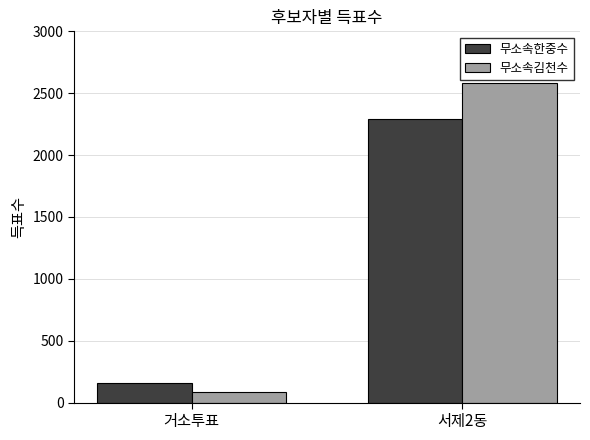

What is the approximate value of 무소속김천수 at 거소투표, to the nearest 100?

100